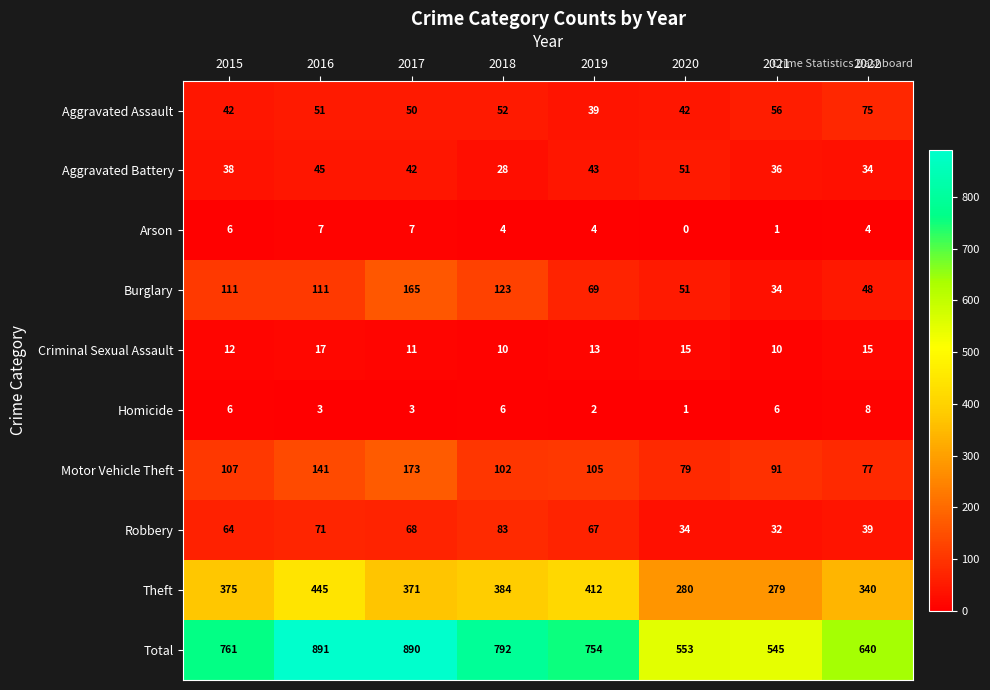

The value of Theft at 2022 is 340. True or false?

True